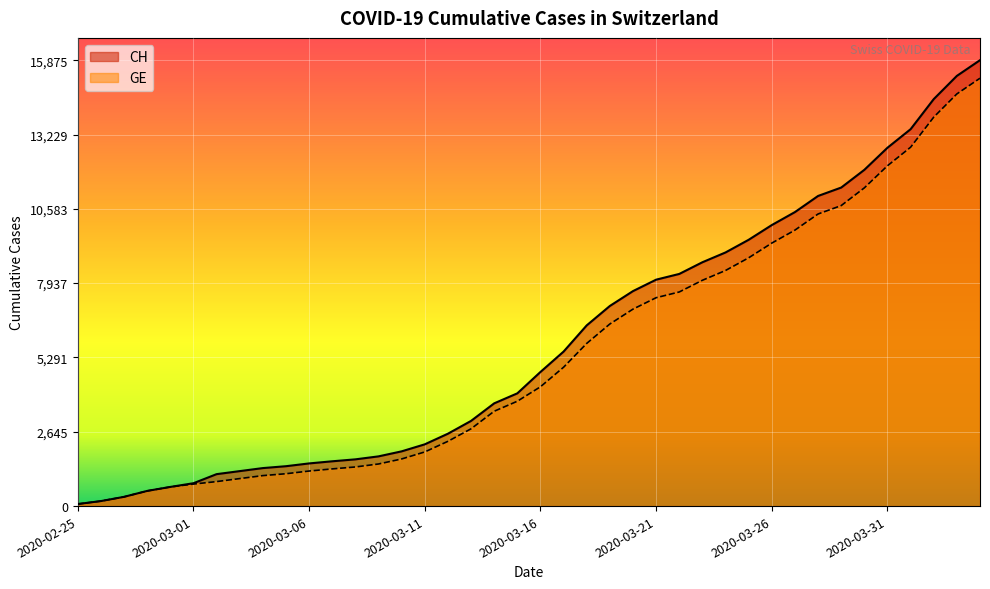

True or false: GE has more than 1 points higher than both neighbors.

False